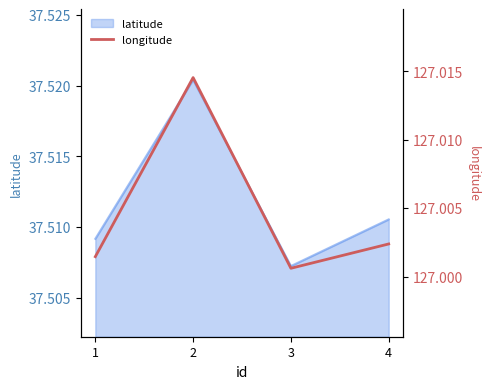

What is the maximum value shown in the chart?

127.0